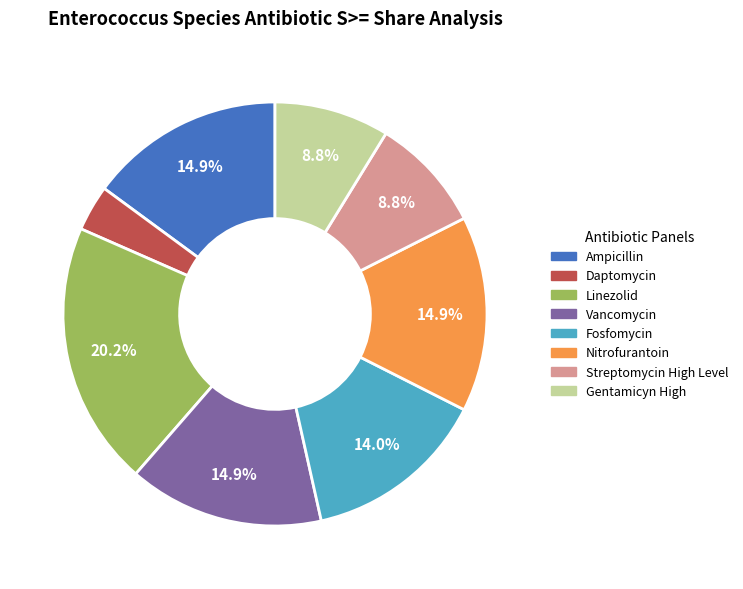

To the nearest percent, what is the difference between the largest and smallest slice percentages?

17%